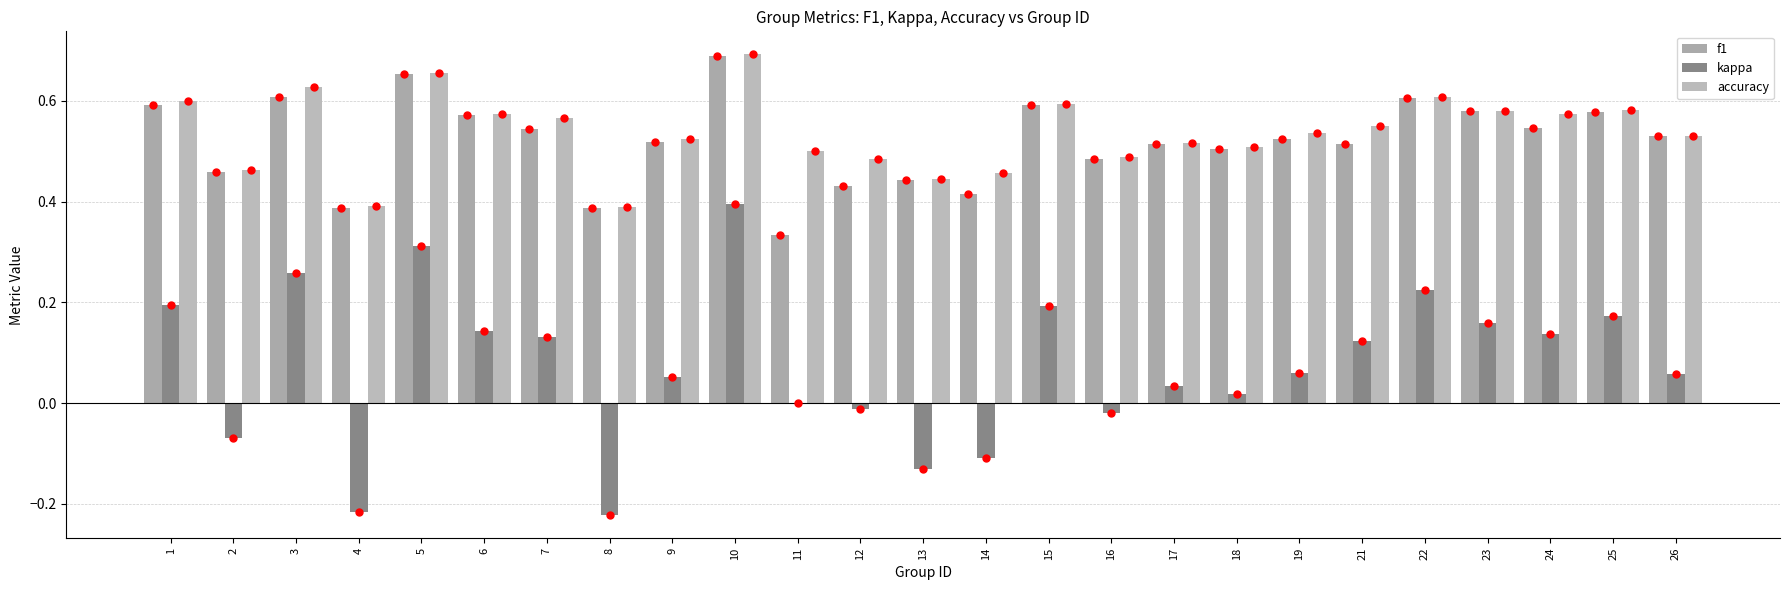

What are all the series names shown in the legend?

f1, kappa, accuracy